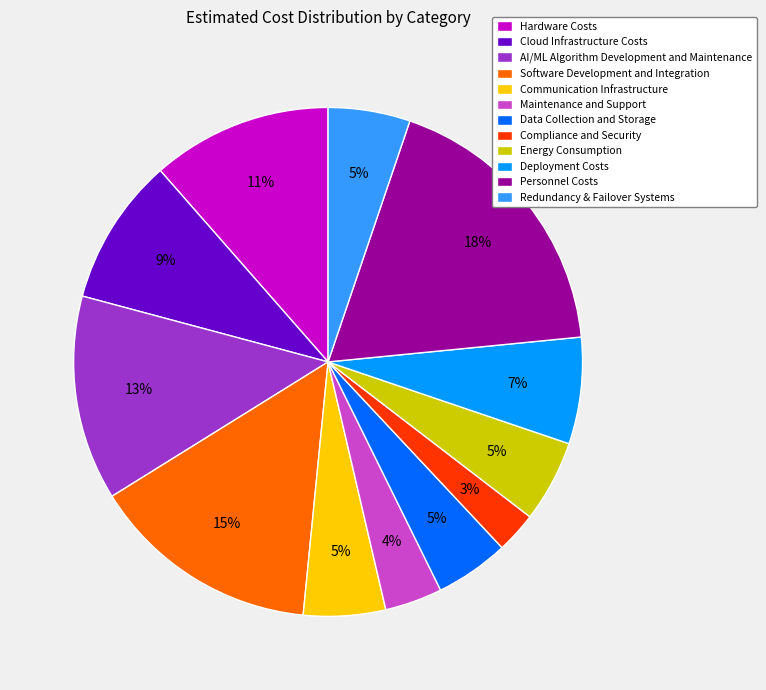

To the nearest percent, what portion does Software Development and Integration represent?

15%